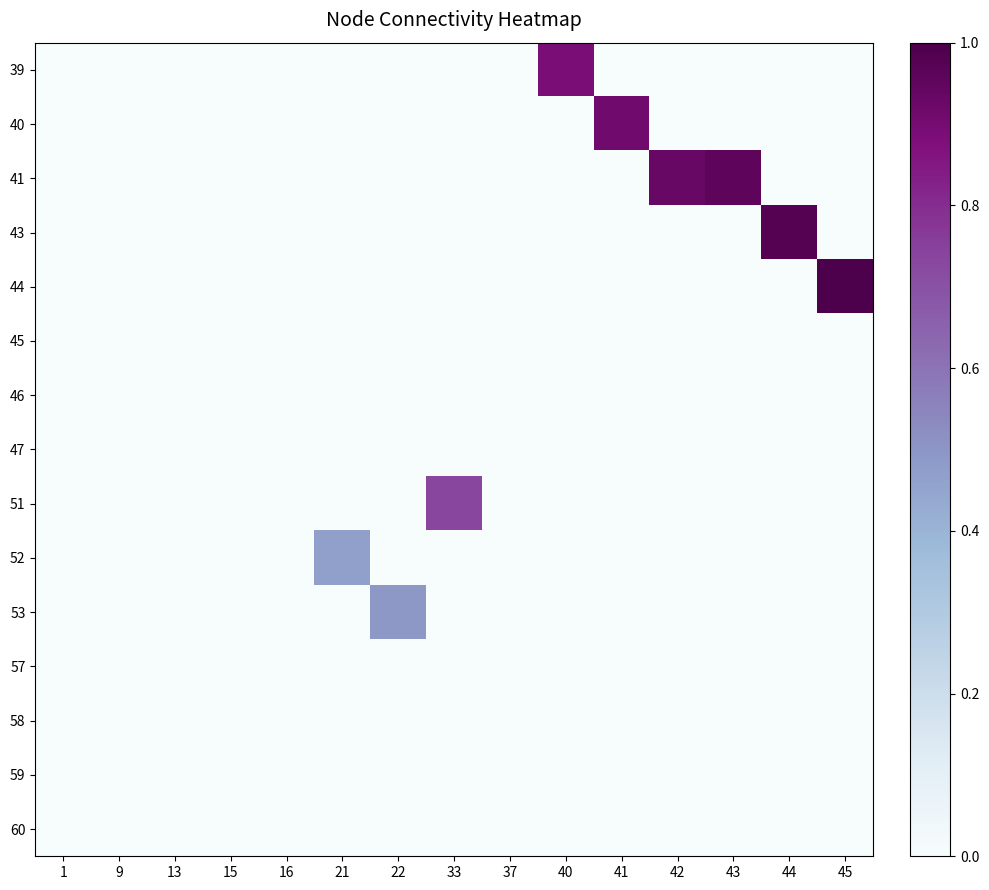

Reading left to right, list all the values displayed in this chart.

39: 1=0.0	9=0.0	13=0.0	15=0.0	16=0.0	21=0.0	22=0.0	33=0.0	37=0.0	40=0.9	41=0.0	42=0.0	43=0.0	44=0.0	45=0.0
40: 1=0.0	9=0.0	13=0.0	15=0.0	16=0.0	21=0.0	22=0.0	33=0.0	37=0.0	40=0.0	41=0.9	42=0.0	43=0.0	44=0.0	45=0.0
41: 1=0.0	9=0.0	13=0.0	15=0.0	16=0.0	21=0.0	22=0.0	33=0.0	37=0.0	40=0.0	41=0.0	42=0.9	43=1.0	44=0.0	45=0.0
43: 1=0.0	9=0.0	13=0.0	15=0.0	16=0.0	21=0.0	22=0.0	33=0.0	37=0.0	40=0.0	41=0.0	42=0.0	43=0.0	44=1.0	45=0.0
44: 1=0.0	9=0.0	13=0.0	15=0.0	16=0.0	21=0.0	22=0.0	33=0.0	37=0.0	40=0.0	41=0.0	42=0.0	43=0.0	44=0.0	45=1.0
45: 1=0.0	9=0.0	13=0.0	15=0.0	16=0.0	21=0.0	22=0.0	33=0.0	37=0.0	40=0.0	41=0.0	42=0.0	43=0.0	44=0.0	45=0.0
46: 1=0.0	9=0.0	13=0.0	15=0.0	16=0.0	21=0.0	22=0.0	33=0.0	37=0.0	40=0.0	41=0.0	42=0.0	43=0.0	44=0.0	45=0.0
47: 1=0.0	9=0.0	13=0.0	15=0.0	16=0.0	21=0.0	22=0.0	33=0.0	37=0.0	40=0.0	41=0.0	42=0.0	43=0.0	44=0.0	45=0.0
51: 1=0.0	9=0.0	13=0.0	15=0.0	16=0.0	21=0.0	22=0.0	33=0.7	37=0.0	40=0.0	41=0.0	42=0.0	43=0.0	44=0.0	45=0.0
52: 1=0.0	9=0.0	13=0.0	15=0.0	16=0.0	21=0.5	22=0.0	33=0.0	37=0.0	40=0.0	41=0.0	42=0.0	43=0.0	44=0.0	45=0.0
53: 1=0.0	9=0.0	13=0.0	15=0.0	16=0.0	21=0.0	22=0.5	33=0.0	37=0.0	40=0.0	41=0.0	42=0.0	43=0.0	44=0.0	45=0.0
57: 1=0.0	9=0.0	13=0.0	15=0.0	16=0.0	21=0.0	22=0.0	33=0.0	37=0.0	40=0.0	41=0.0	42=0.0	43=0.0	44=0.0	45=0.0
58: 1=0.0	9=0.0	13=0.0	15=0.0	16=0.0	21=0.0	22=0.0	33=0.0	37=0.0	40=0.0	41=0.0	42=0.0	43=0.0	44=0.0	45=0.0
59: 1=0.0	9=0.0	13=0.0	15=0.0	16=0.0	21=0.0	22=0.0	33=0.0	37=0.0	40=0.0	41=0.0	42=0.0	43=0.0	44=0.0	45=0.0
60: 1=0.0	9=0.0	13=0.0	15=0.0	16=0.0	21=0.0	22=0.0	33=0.0	37=0.0	40=0.0	41=0.0	42=0.0	43=0.0	44=0.0	45=0.0